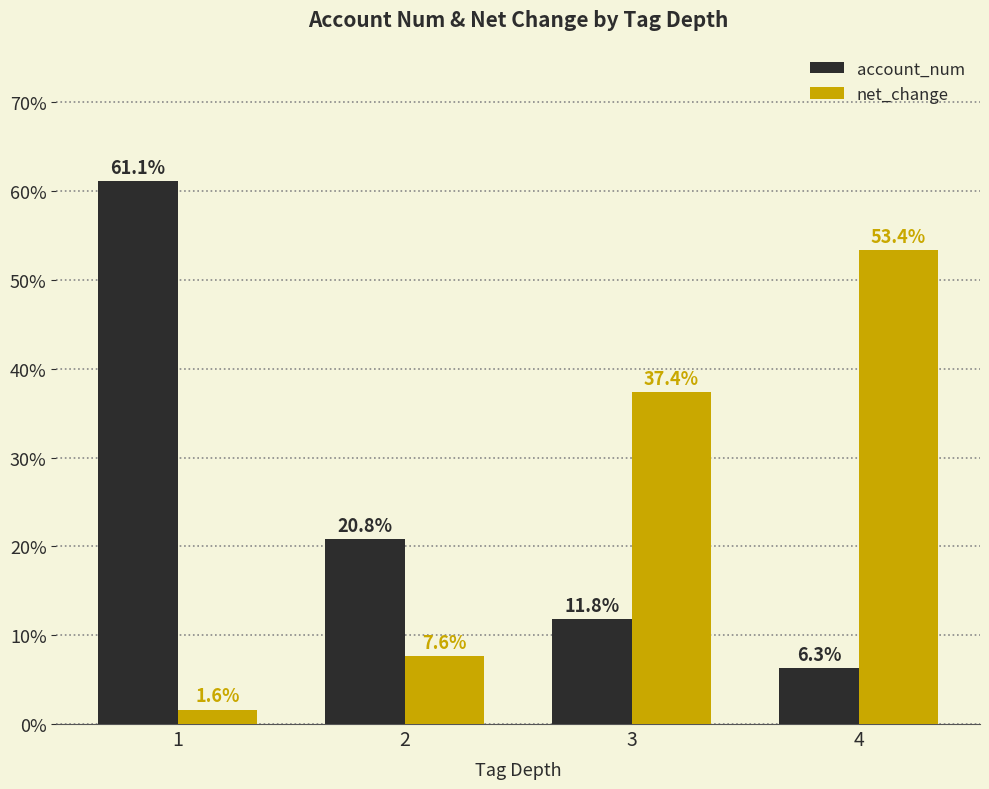

What is the minimum value for net_change?

1.6